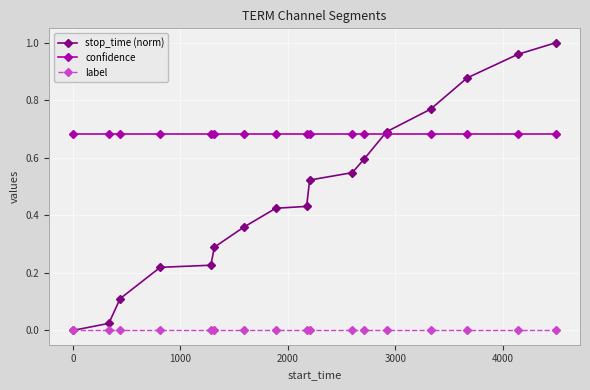

Which series has the largest total across all categories?

confidence